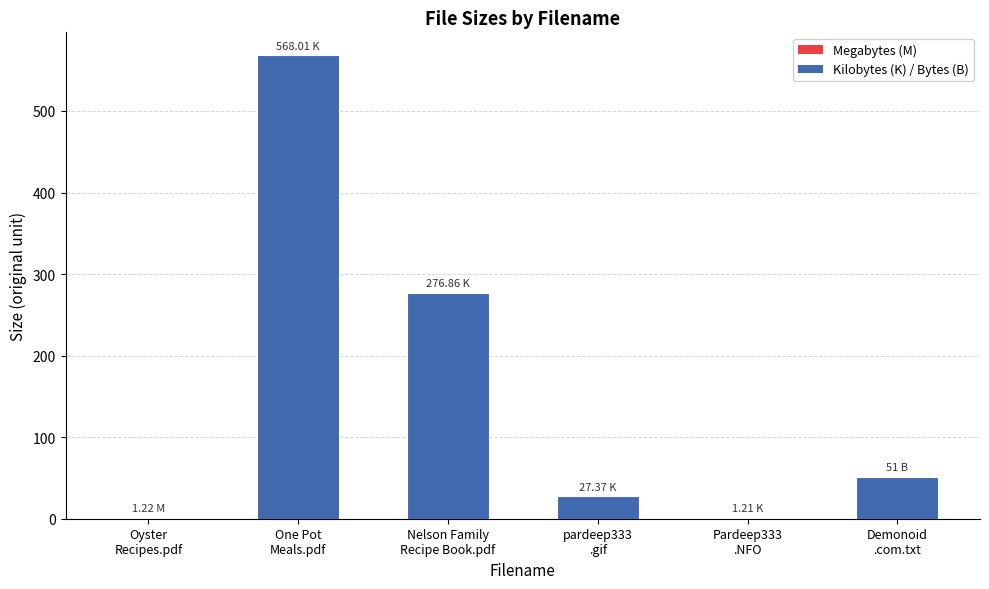

Is it true that the value at pardeep333
.gif is 49.0?

False